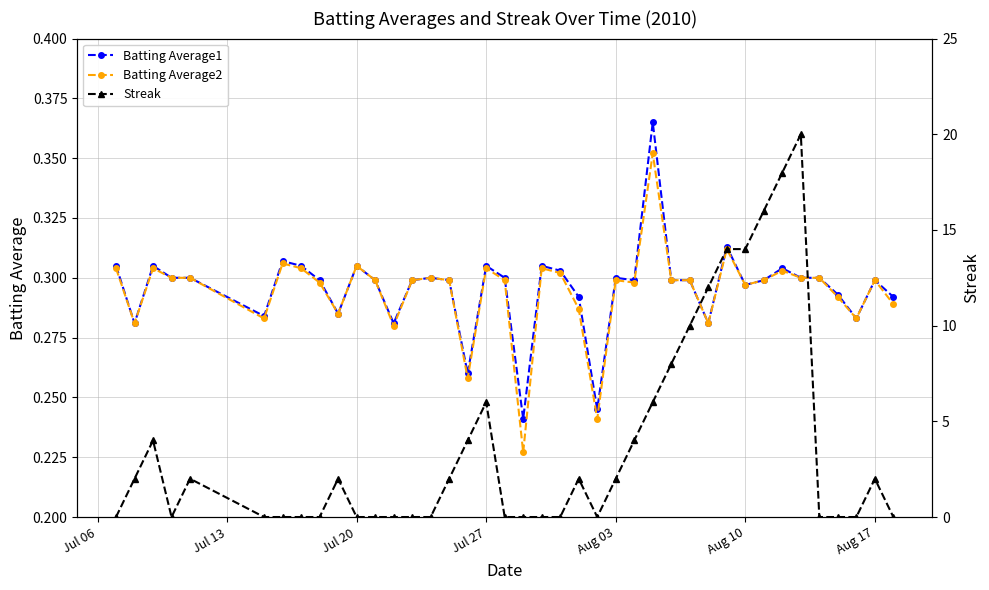

Which series has the largest total across all categories?

Streak